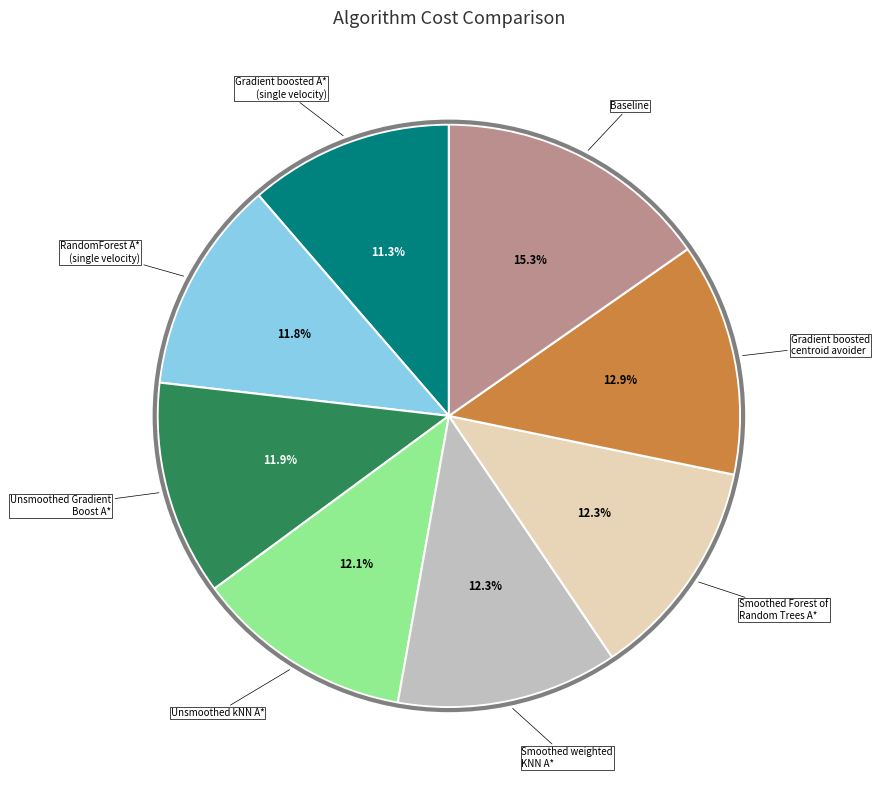

Is there any slice that represents more than half of the pie?

No